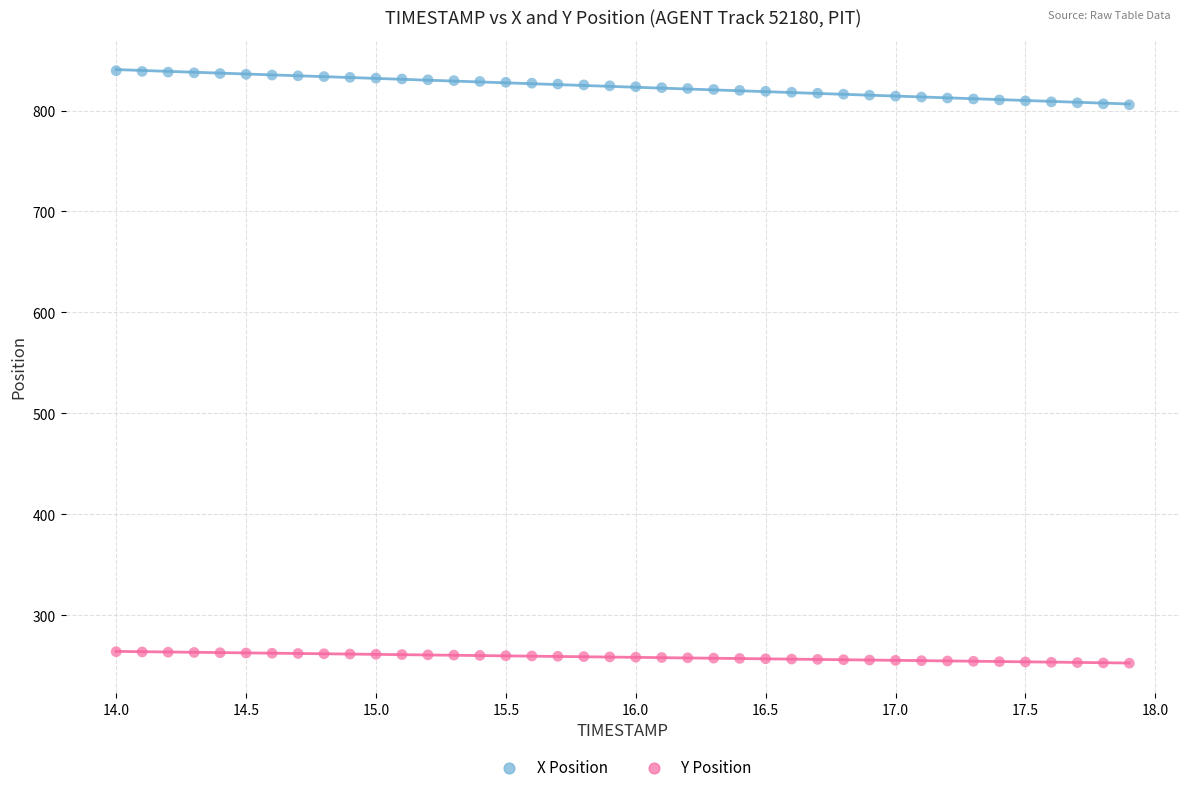

Which series reaches the minimum Y coordinate?

Y Position